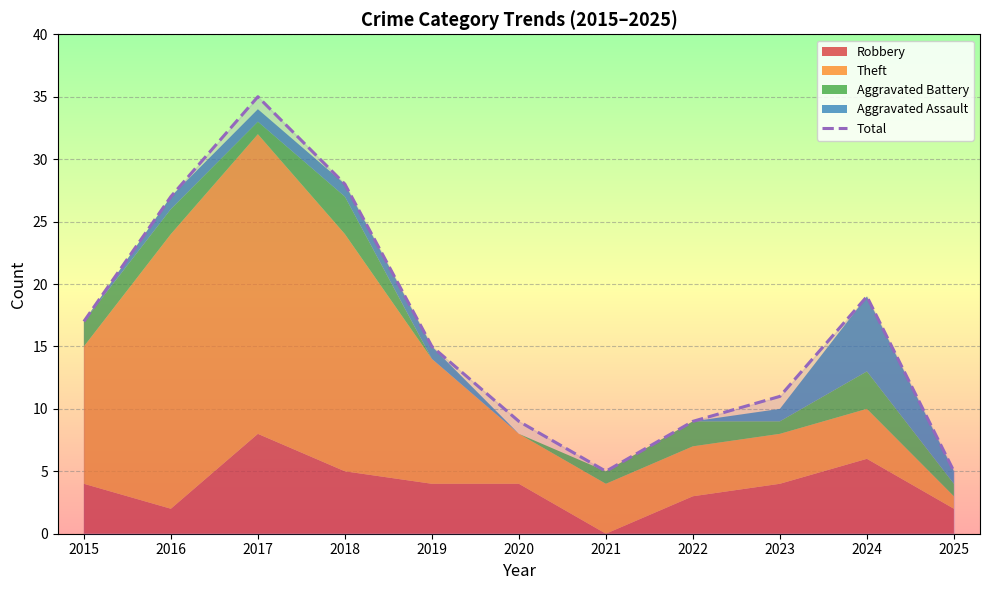

How many interior local peaks (higher than both neighbors) does the data have?

2